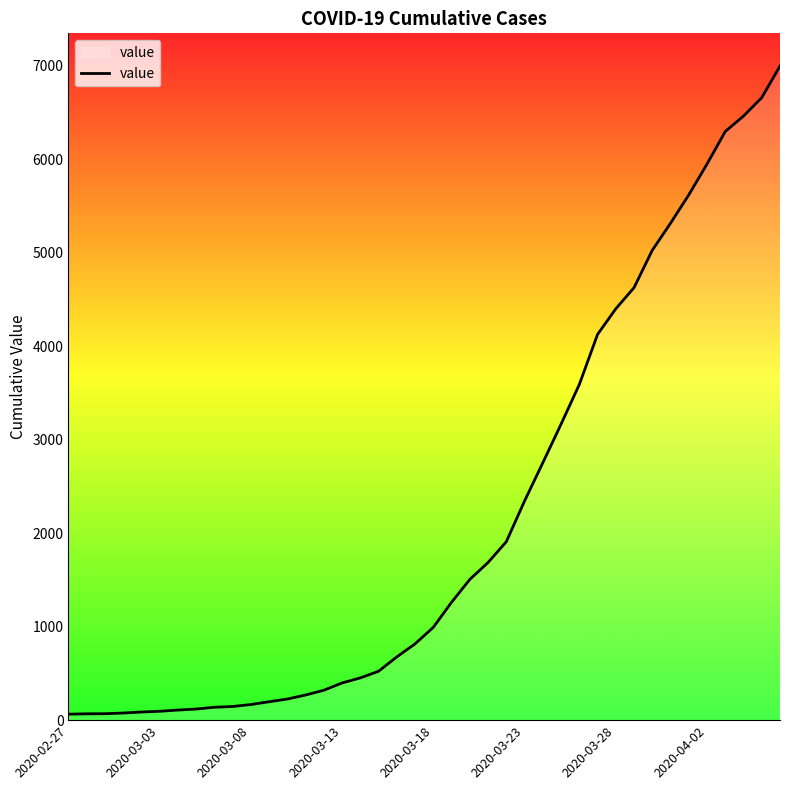

What is the difference between the maximum and minimum values?

6931